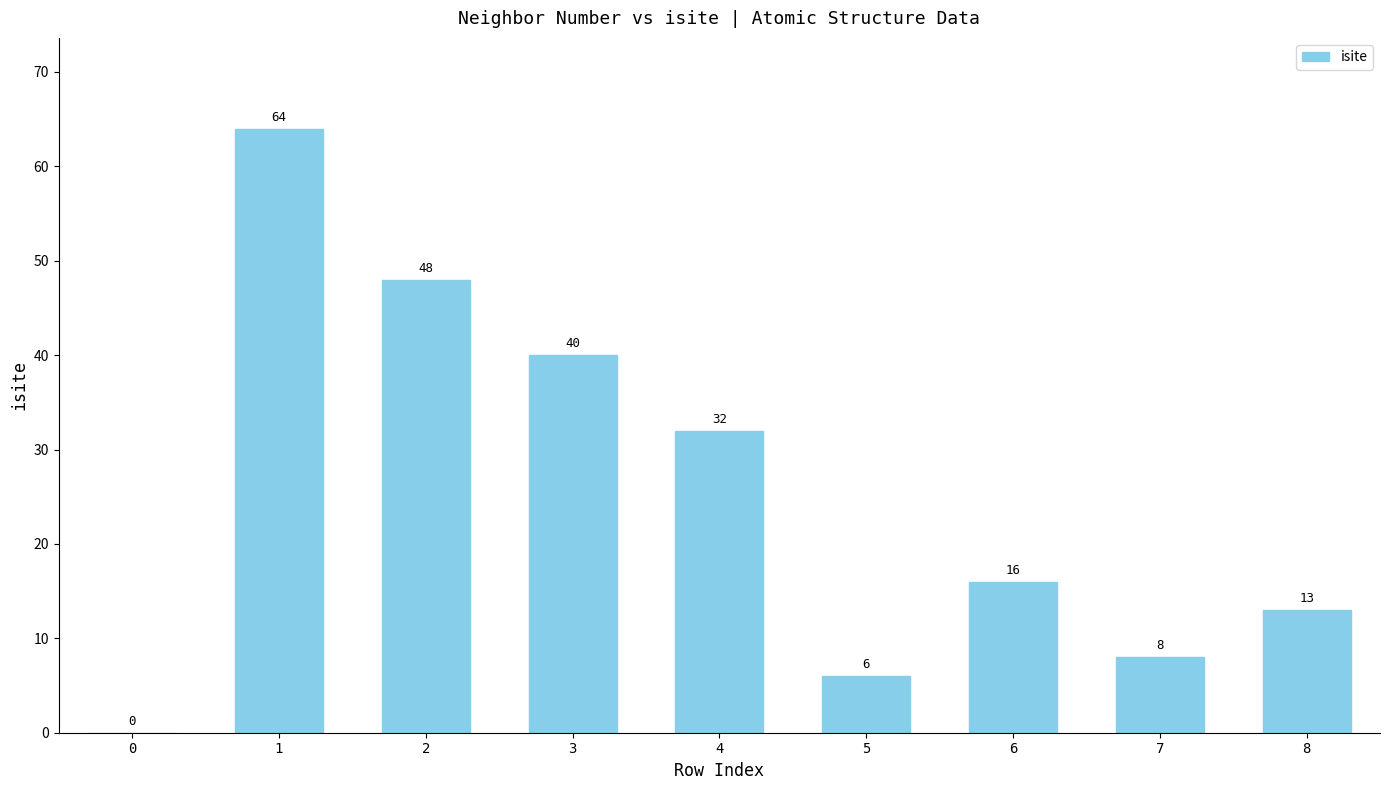

The chart shows a value of 13 at 4. True or false?

False